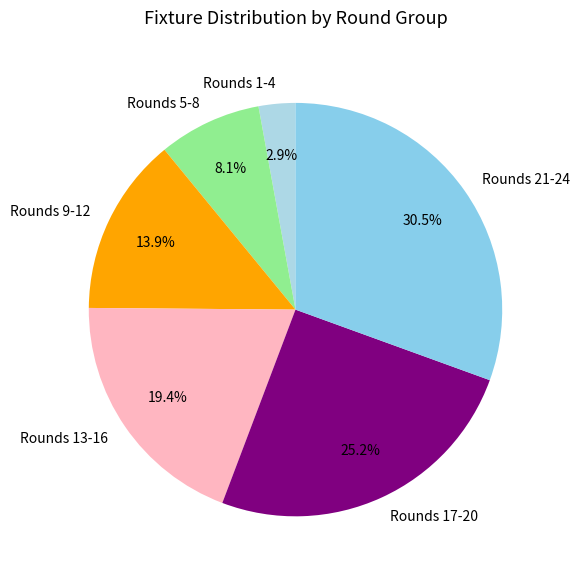

Approximately how many times larger is the value at Rounds 17-20 compared to Rounds 9-12?

1.8